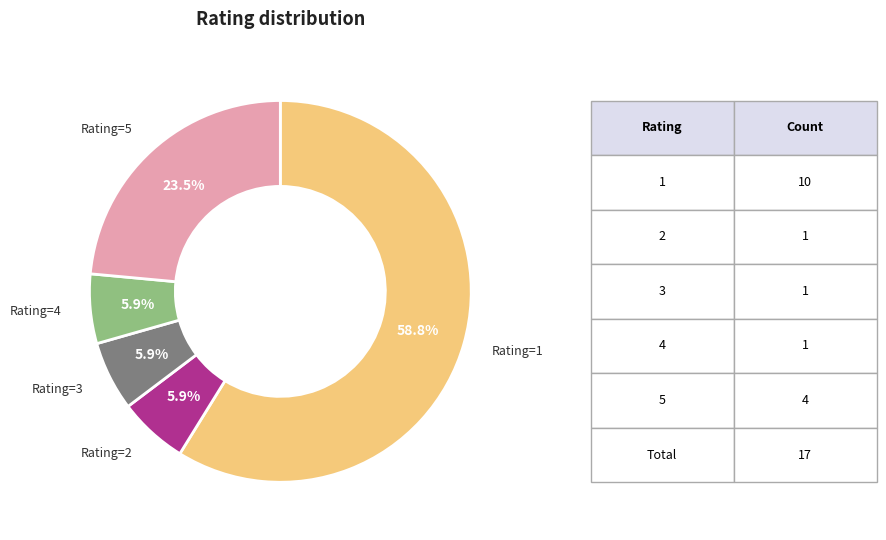

Is there any slice that represents more than half of the pie?

Yes